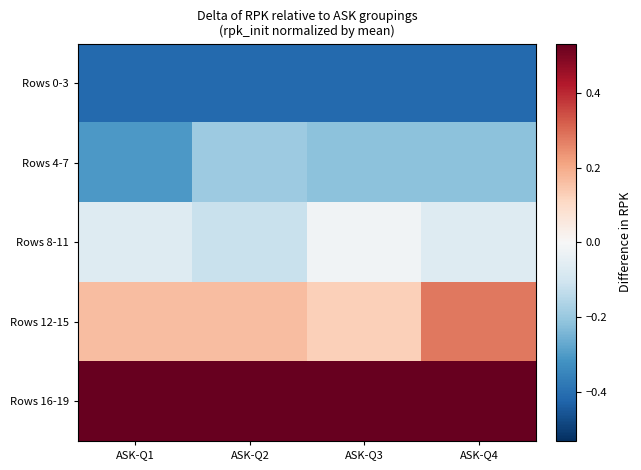

Which category has the lowest value across all series?

ASK-Q1